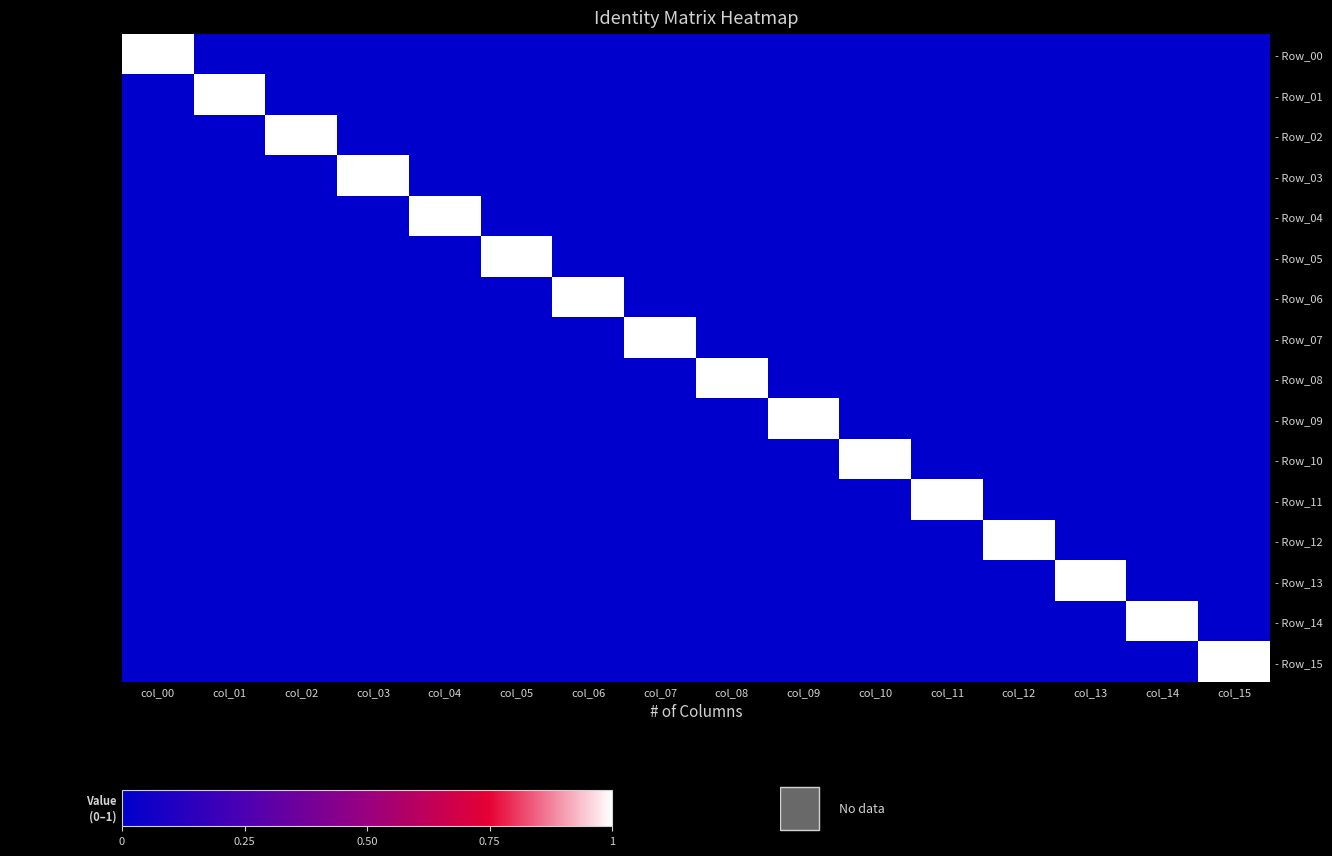

Reading left to right, what are all the values shown in this chart?

- Row_00: col_00=1	col_01=0	col_02=0	col_03=0	col_04=0	col_05=0	col_06=0	col_07=0	col_08=0	col_09=0	col_10=0	col_11=0	col_12=0	col_13=0	col_14=0	col_15=0
- Row_01: col_00=0	col_01=1	col_02=0	col_03=0	col_04=0	col_05=0	col_06=0	col_07=0	col_08=0	col_09=0	col_10=0	col_11=0	col_12=0	col_13=0	col_14=0	col_15=0
- Row_02: col_00=0	col_01=0	col_02=1	col_03=0	col_04=0	col_05=0	col_06=0	col_07=0	col_08=0	col_09=0	col_10=0	col_11=0	col_12=0	col_13=0	col_14=0	col_15=0
- Row_03: col_00=0	col_01=0	col_02=0	col_03=1	col_04=0	col_05=0	col_06=0	col_07=0	col_08=0	col_09=0	col_10=0	col_11=0	col_12=0	col_13=0	col_14=0	col_15=0
- Row_04: col_00=0	col_01=0	col_02=0	col_03=0	col_04=1	col_05=0	col_06=0	col_07=0	col_08=0	col_09=0	col_10=0	col_11=0	col_12=0	col_13=0	col_14=0	col_15=0
- Row_05: col_00=0	col_01=0	col_02=0	col_03=0	col_04=0	col_05=1	col_06=0	col_07=0	col_08=0	col_09=0	col_10=0	col_11=0	col_12=0	col_13=0	col_14=0	col_15=0
- Row_06: col_00=0	col_01=0	col_02=0	col_03=0	col_04=0	col_05=0	col_06=1	col_07=0	col_08=0	col_09=0	col_10=0	col_11=0	col_12=0	col_13=0	col_14=0	col_15=0
- Row_07: col_00=0	col_01=0	col_02=0	col_03=0	col_04=0	col_05=0	col_06=0	col_07=1	col_08=0	col_09=0	col_10=0	col_11=0	col_12=0	col_13=0	col_14=0	col_15=0
- Row_08: col_00=0	col_01=0	col_02=0	col_03=0	col_04=0	col_05=0	col_06=0	col_07=0	col_08=1	col_09=0	col_10=0	col_11=0	col_12=0	col_13=0	col_14=0	col_15=0
- Row_09: col_00=0	col_01=0	col_02=0	col_03=0	col_04=0	col_05=0	col_06=0	col_07=0	col_08=0	col_09=1	col_10=0	col_11=0	col_12=0	col_13=0	col_14=0	col_15=0
- Row_10: col_00=0	col_01=0	col_02=0	col_03=0	col_04=0	col_05=0	col_06=0	col_07=0	col_08=0	col_09=0	col_10=1	col_11=0	col_12=0	col_13=0	col_14=0	col_15=0
- Row_11: col_00=0	col_01=0	col_02=0	col_03=0	col_04=0	col_05=0	col_06=0	col_07=0	col_08=0	col_09=0	col_10=0	col_11=1	col_12=0	col_13=0	col_14=0	col_15=0
- Row_12: col_00=0	col_01=0	col_02=0	col_03=0	col_04=0	col_05=0	col_06=0	col_07=0	col_08=0	col_09=0	col_10=0	col_11=0	col_12=1	col_13=0	col_14=0	col_15=0
- Row_13: col_00=0	col_01=0	col_02=0	col_03=0	col_04=0	col_05=0	col_06=0	col_07=0	col_08=0	col_09=0	col_10=0	col_11=0	col_12=0	col_13=1	col_14=0	col_15=0
- Row_14: col_00=0	col_01=0	col_02=0	col_03=0	col_04=0	col_05=0	col_06=0	col_07=0	col_08=0	col_09=0	col_10=0	col_11=0	col_12=0	col_13=0	col_14=1	col_15=0
- Row_15: col_00=0	col_01=0	col_02=0	col_03=0	col_04=0	col_05=0	col_06=0	col_07=0	col_08=0	col_09=0	col_10=0	col_11=0	col_12=0	col_13=0	col_14=0	col_15=1